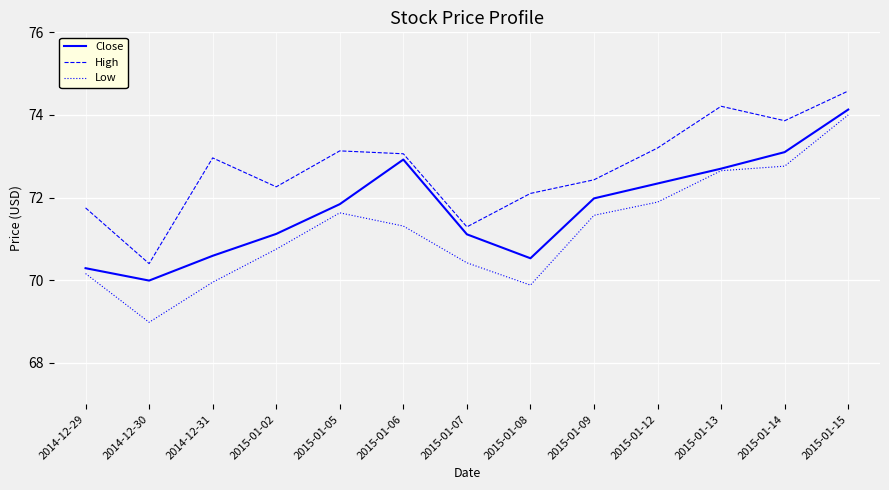

List the series in order of their overall mean, highest first.

High, Close, Low